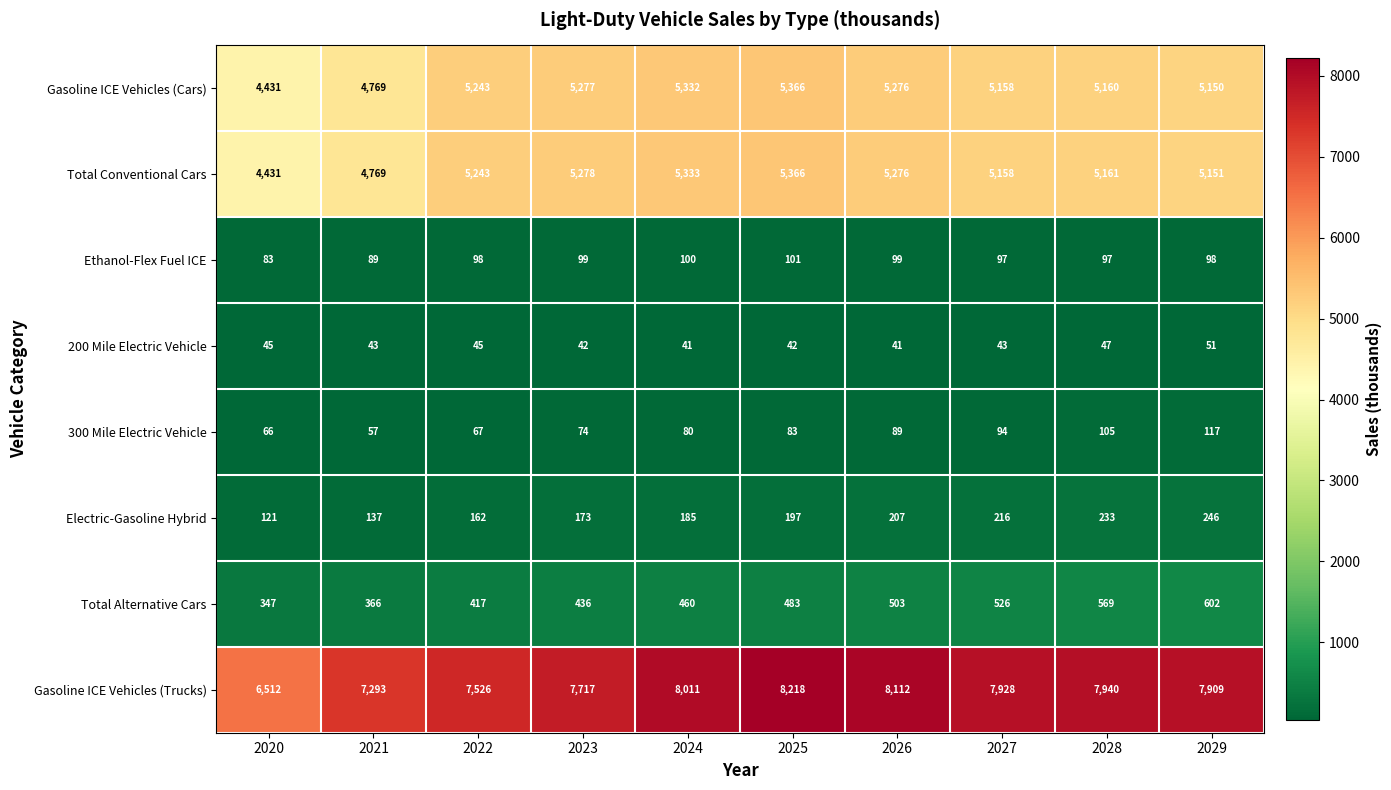

Between 2021 and 2025, which series saw the biggest shift?

Gasoline ICE Vehicles (Trucks)